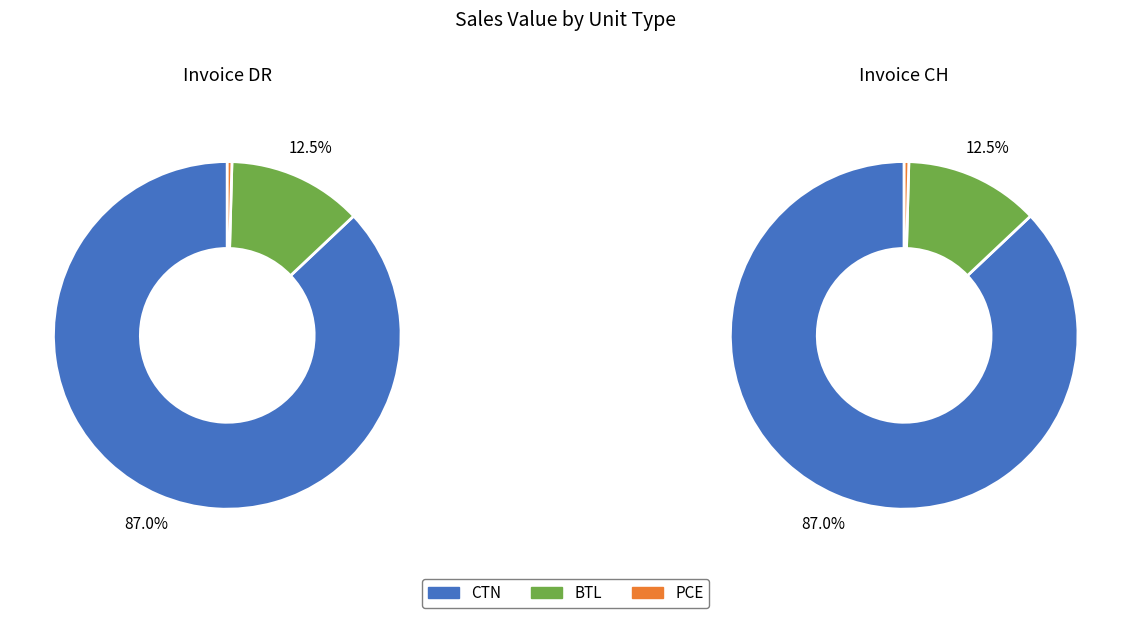

Does any single category account for the majority?

Yes